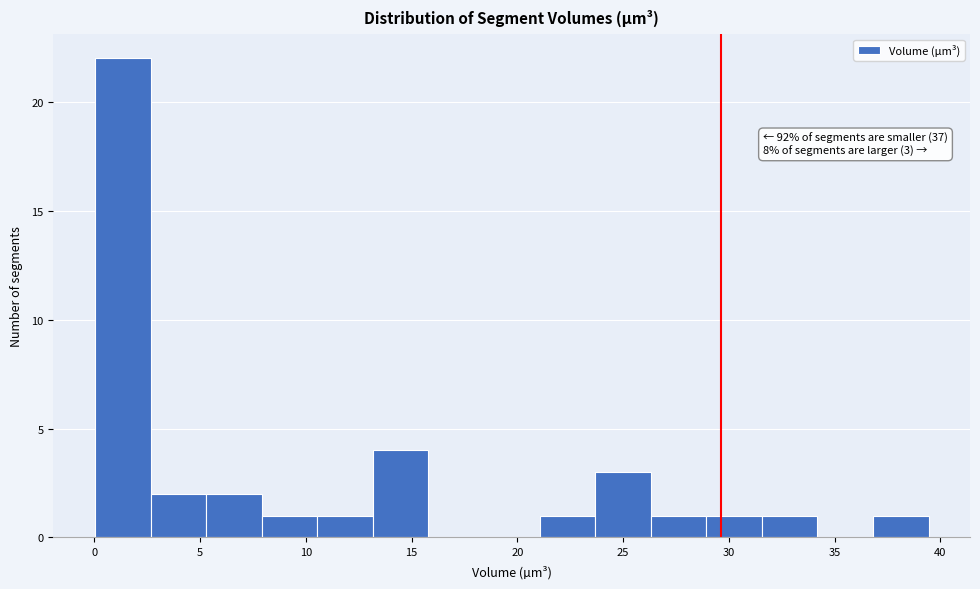

Which range on the x-axis has the tallest bar?

0.0 to 2.5